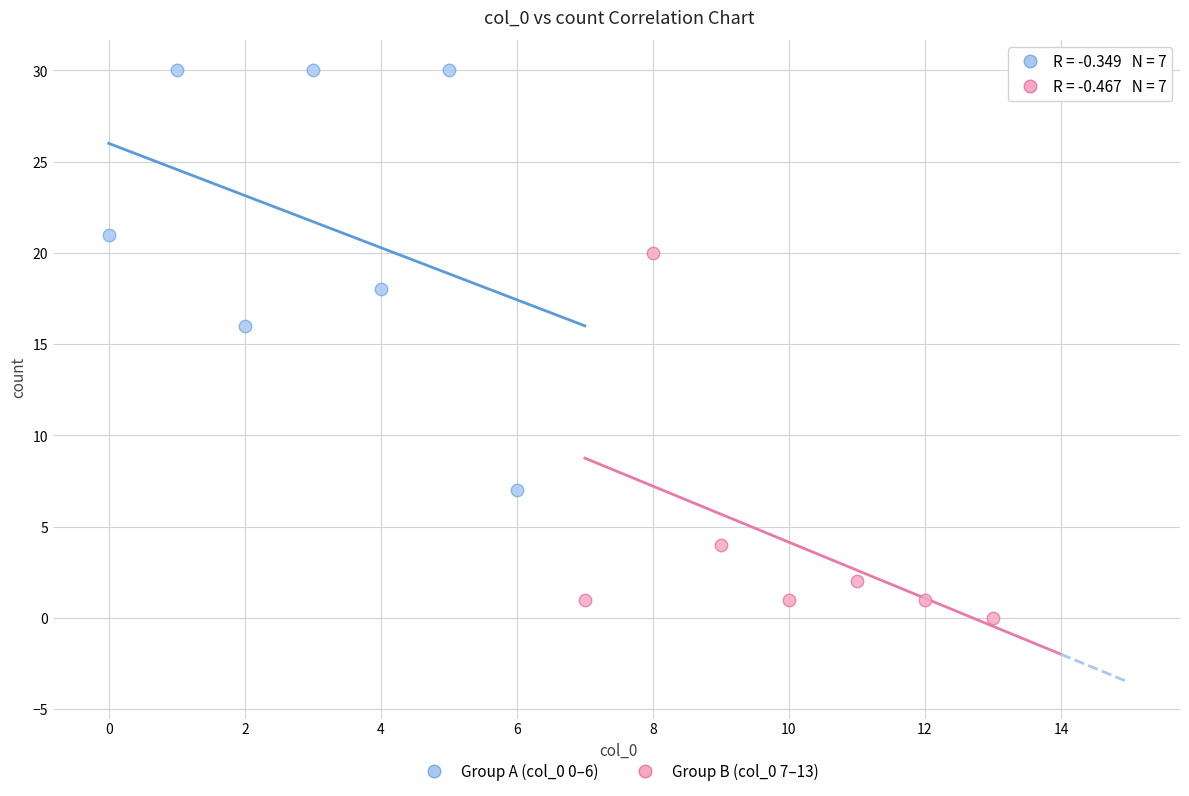

Which series contains the highest Y value?

Group A (col_0 0–6)